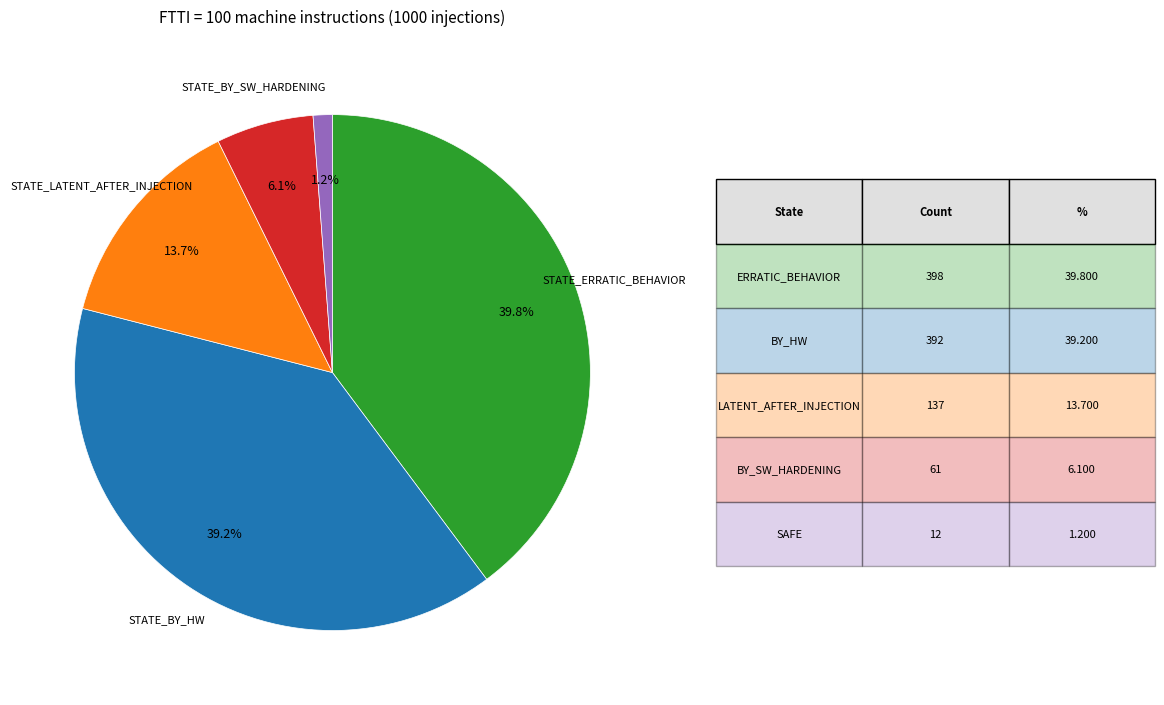

Is there a majority slice in this chart?

No